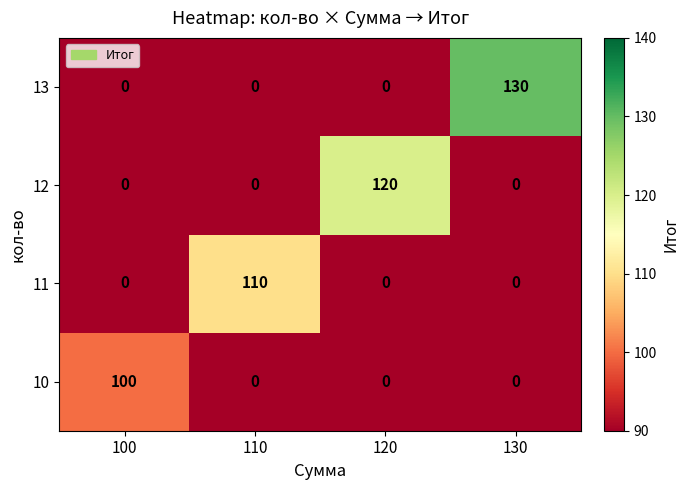

What is the total value across all series at 100?

100